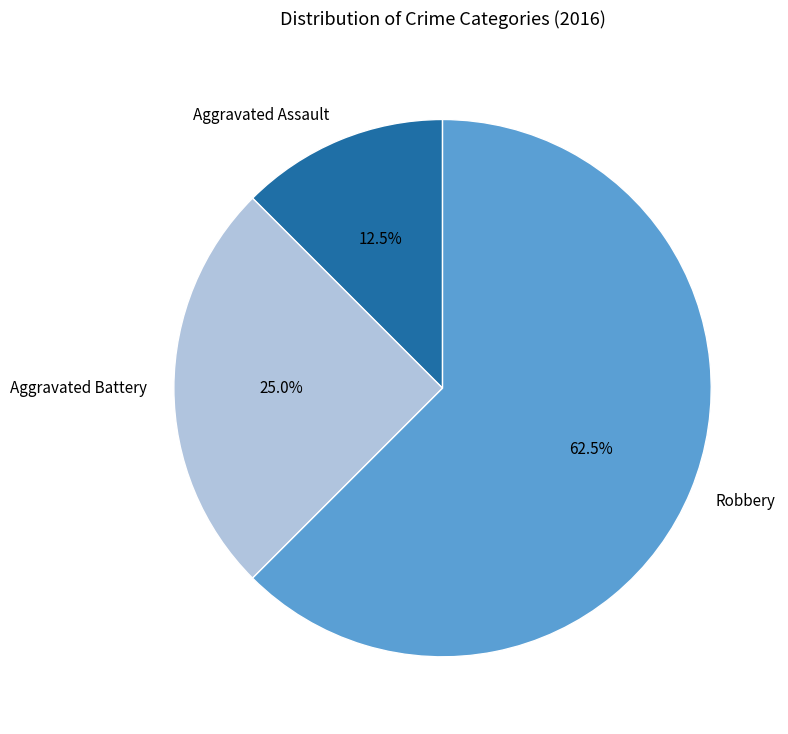

Does Aggravated Assault account for over 50% of the chart?

No